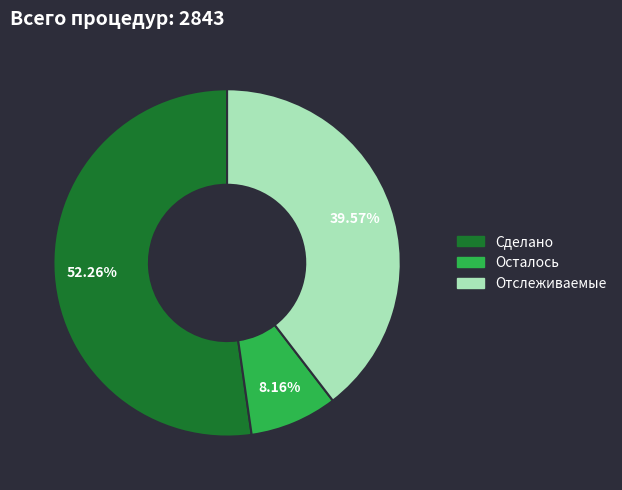

True or false: Отслеживаемые accounts for 46% of the total.

False